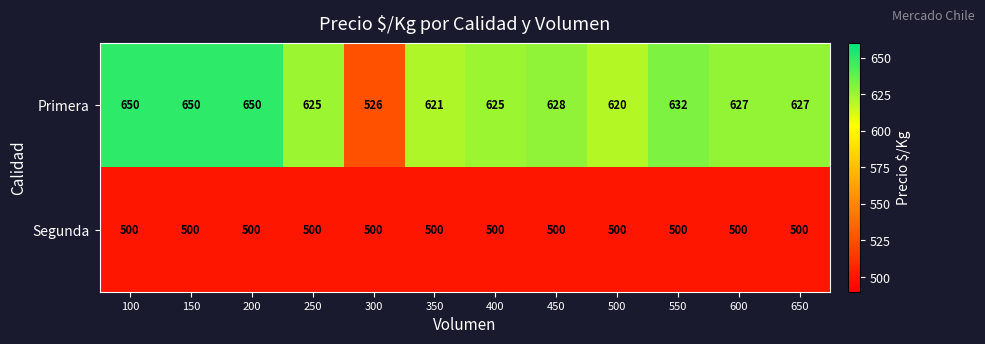

What value does the Primera series have at 200, to the nearest 5?

650